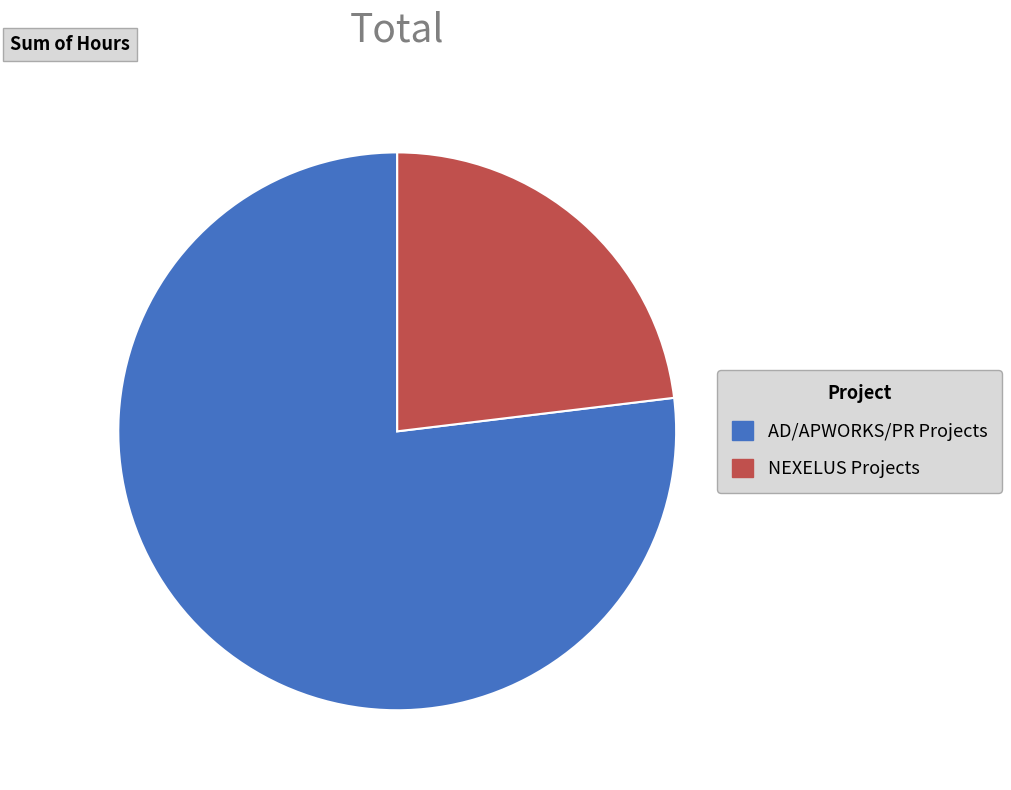

What is the smallest slice in the pie chart?

NEXELUS Projects